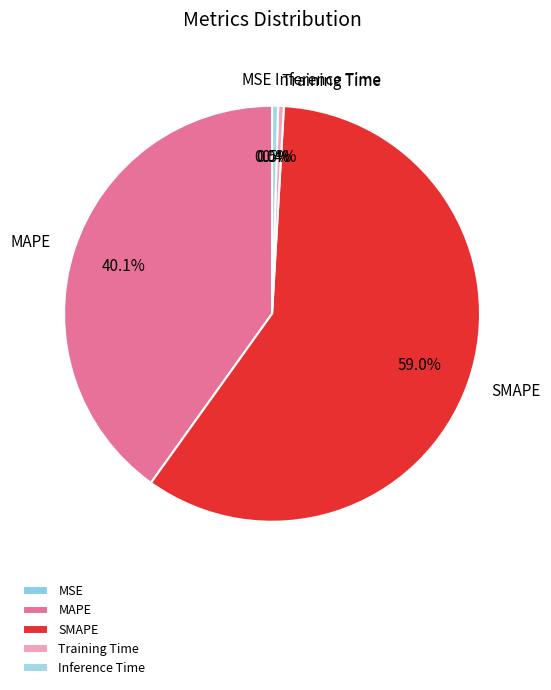

Which slice represents more than half of the pie?

SMAPE